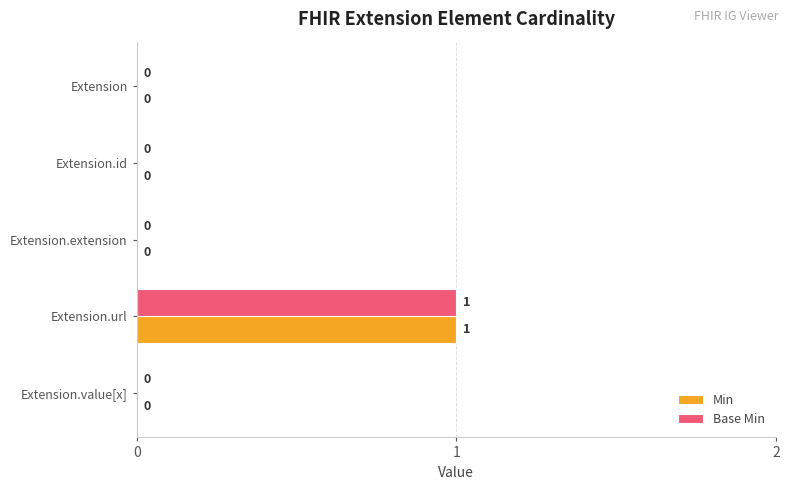

How many data points does each series have?

5